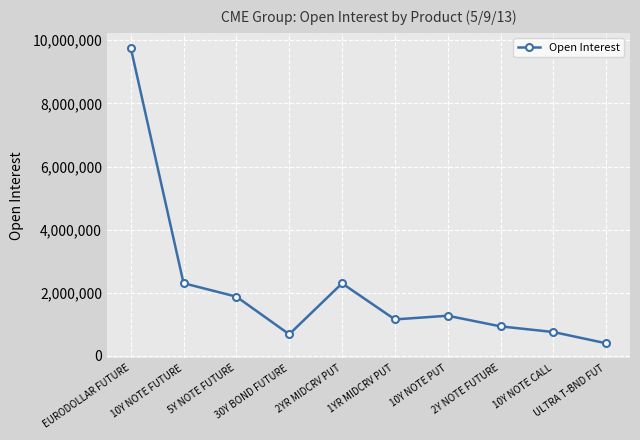

Which has a higher value, 30Y BOND FUTURE or 5Y NOTE FUTURE?

5Y NOTE FUTURE